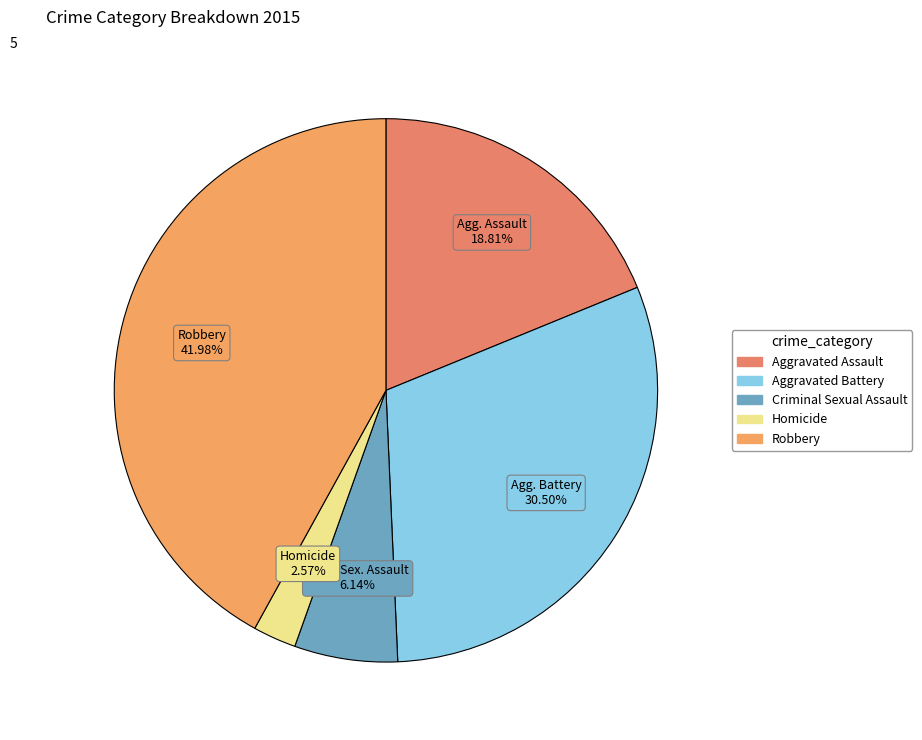

To the nearest percent, what portion does Robbery represent?

42%